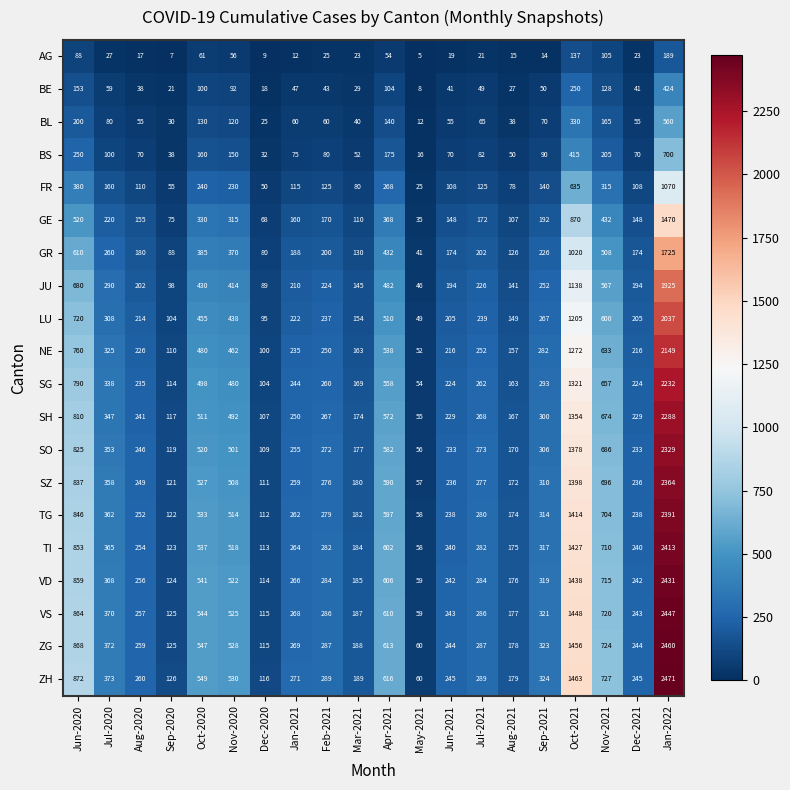

What is the spread (max minus min) of values at Jun-2020?

784